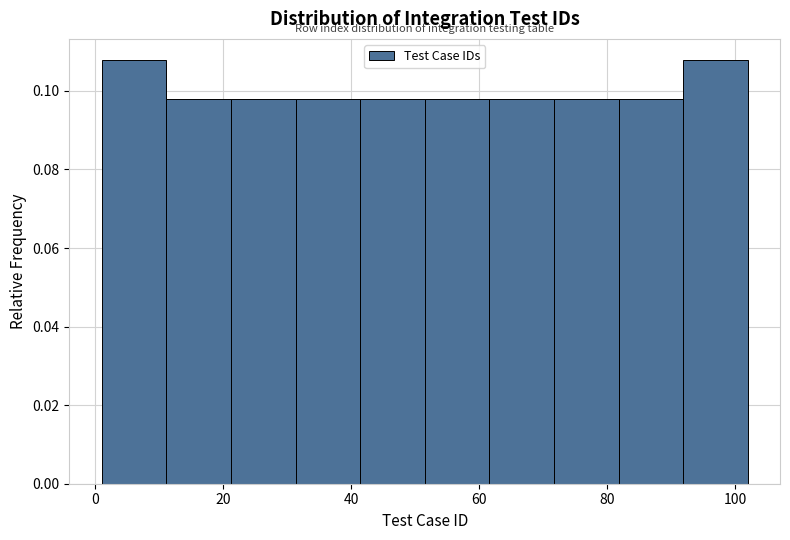

Reading left to right, list every bar in this chart as the range it spans on the x-axis followed by its height. Neither the bar edges nor the heights are printed on the chart, so give them approximately, as read against the axes.

2 to 12: 0.108
12 to 22: 0.098
22 to 32: 0.098
32 to 42: 0.098
42 to 52: 0.098
52 to 62: 0.098
62 to 72: 0.098
72 to 82: 0.098
82 to 92: 0.098
92 to 102: 0.108